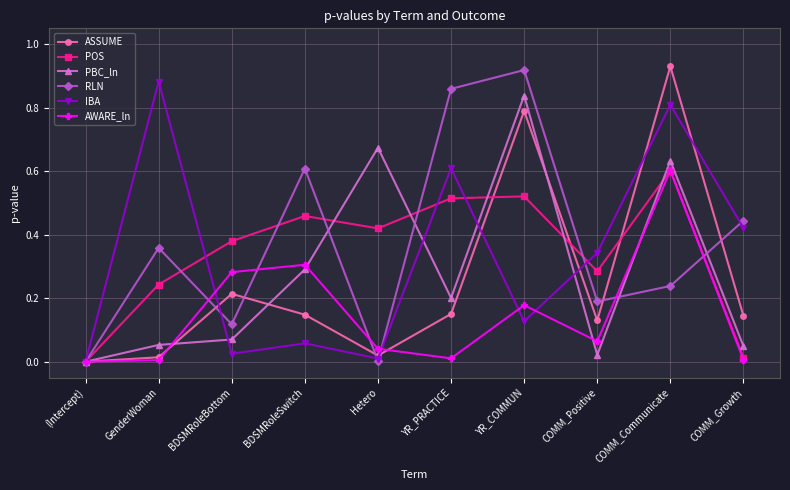

How many series are shown in this chart?

6